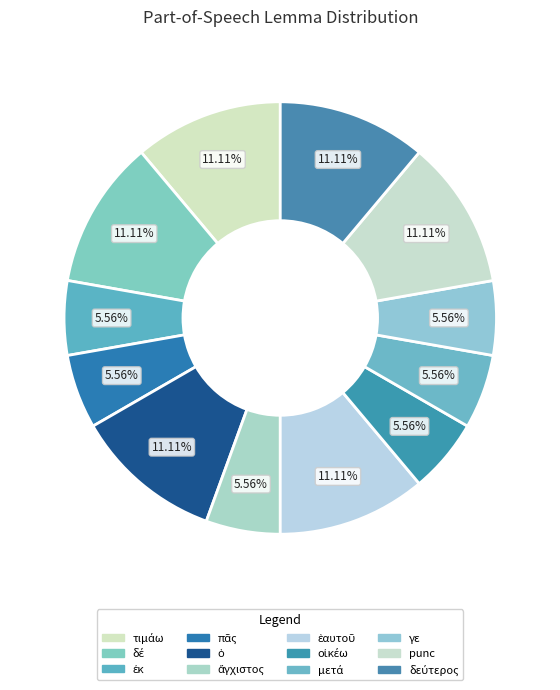

Which slice is the largest?

τιμάω